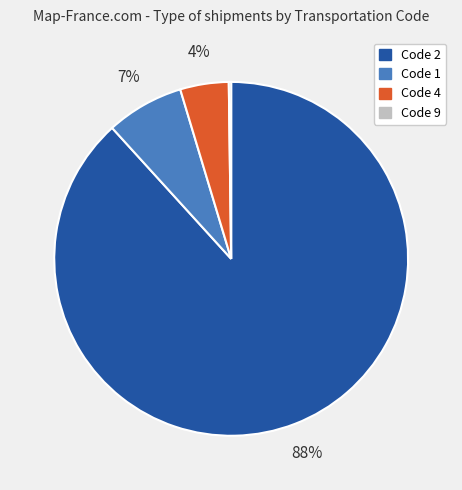

To the nearest percent, what is the average slice percentage?

25%